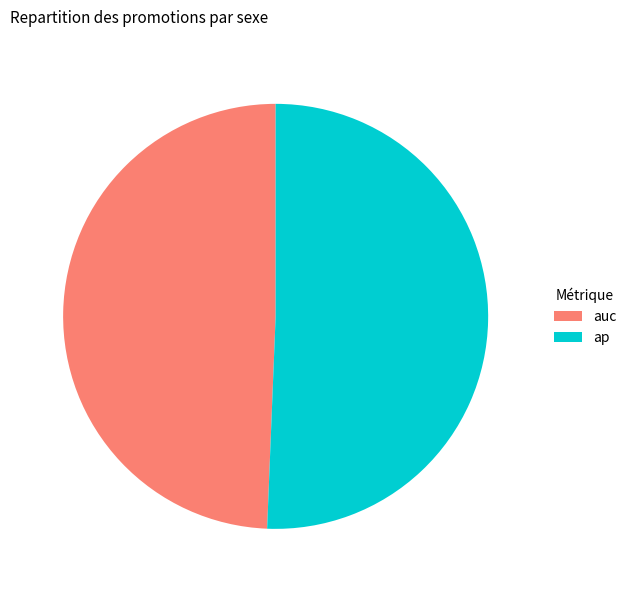

Rank the categories by value from highest to lowest.

ap, auc